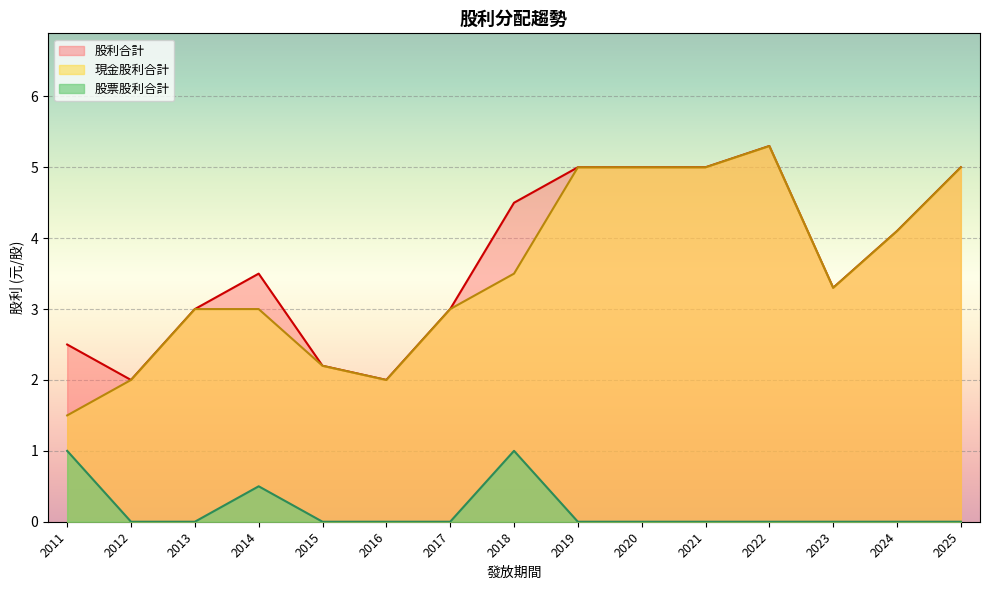

What is the value of the 股利合計 point at the 8th from the left?

4.5